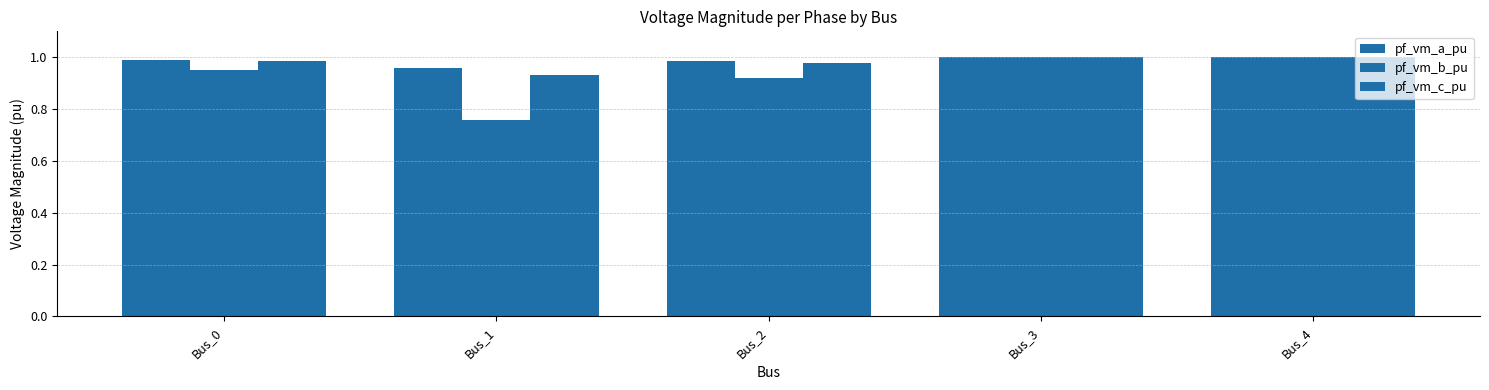

How many series are shown in this chart?

3